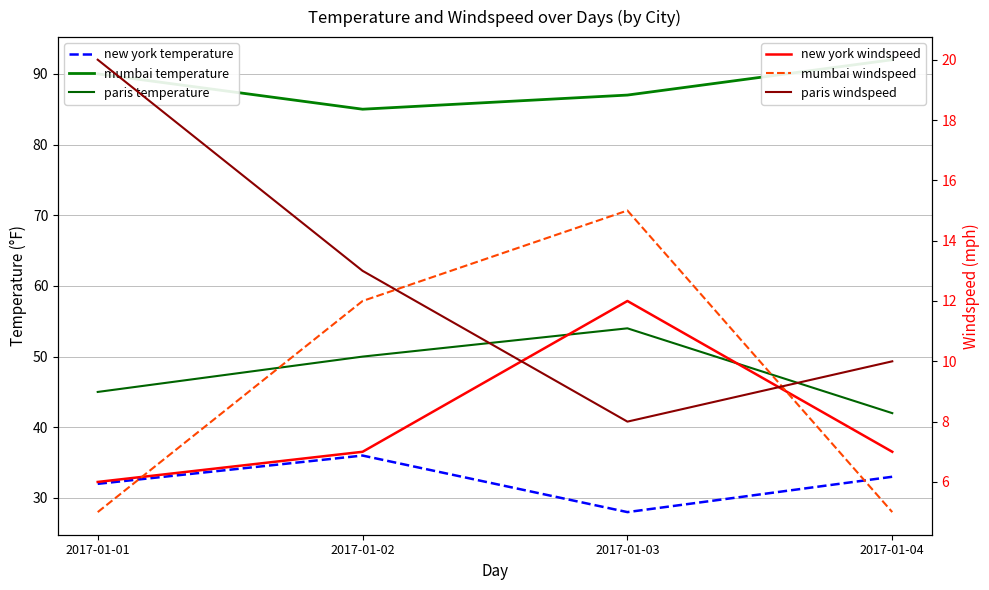

At how many categories does at least one series exceed 84?

4